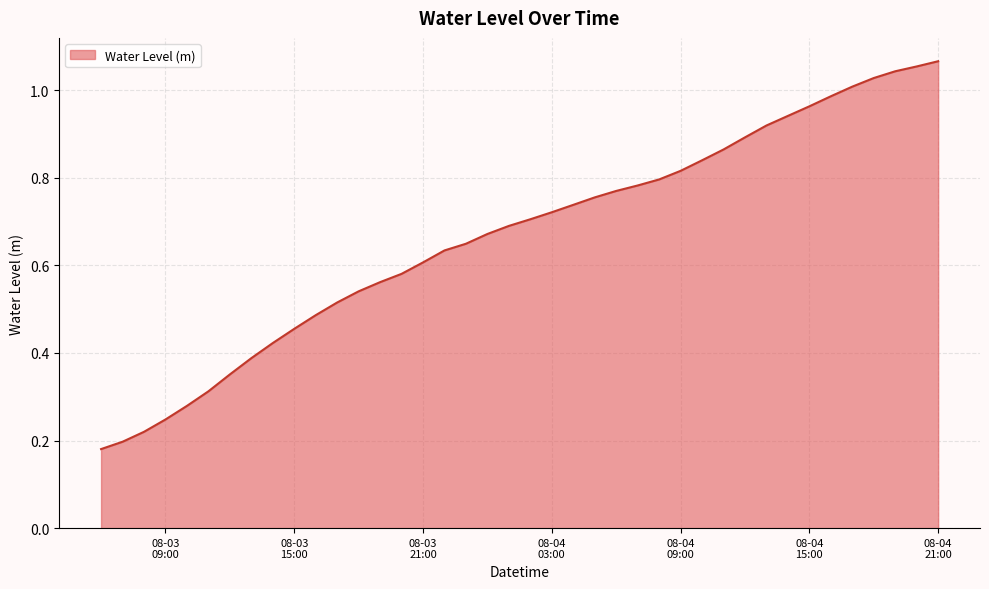

How many lines are shown in the chart?

1